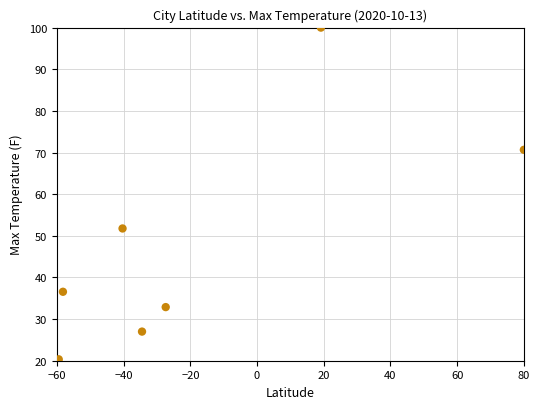

What Y value in the scatter plot is closest to 60?

51.8